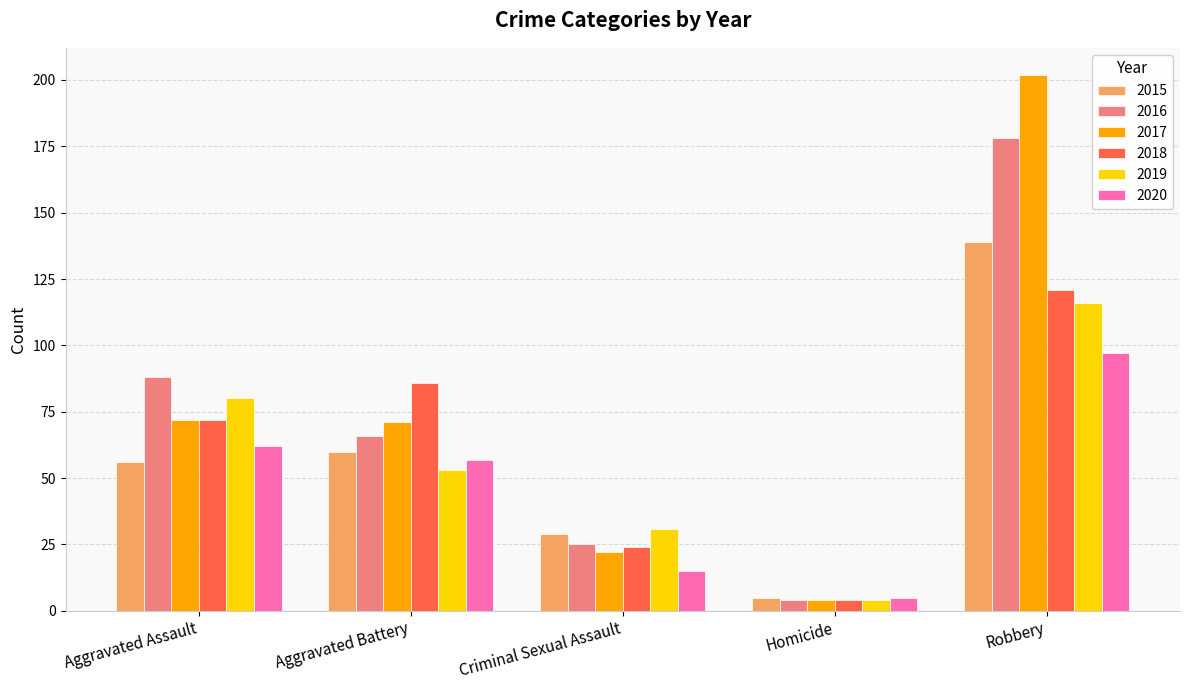

Reading left to right, what are all the values shown in this chart?

2015: 56	60	29	5	139
2016: 88	66	25	4	178
2017: 72	71	22	4	202
2018: 72	86	24	4	121
2019: 80	53	31	4	116
2020: 62	57	15	5	97